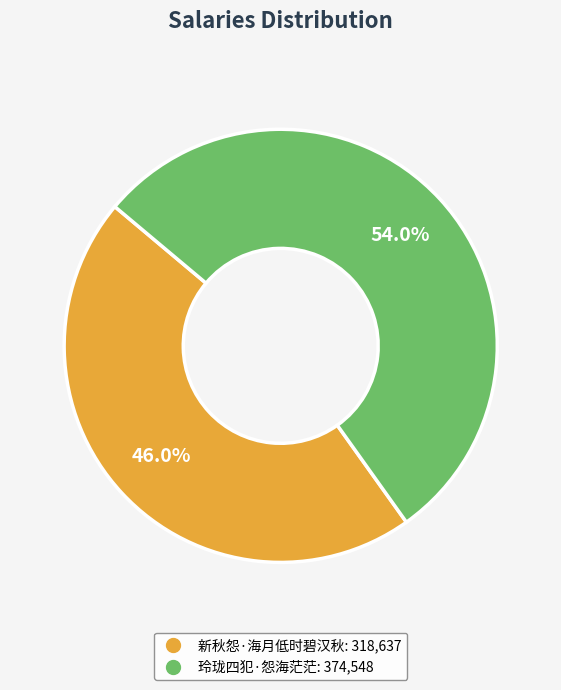

Rank the categories by value from highest to lowest.

玲珑四犯·怨海茫茫, 新秋怨·海月低时碧汉秋